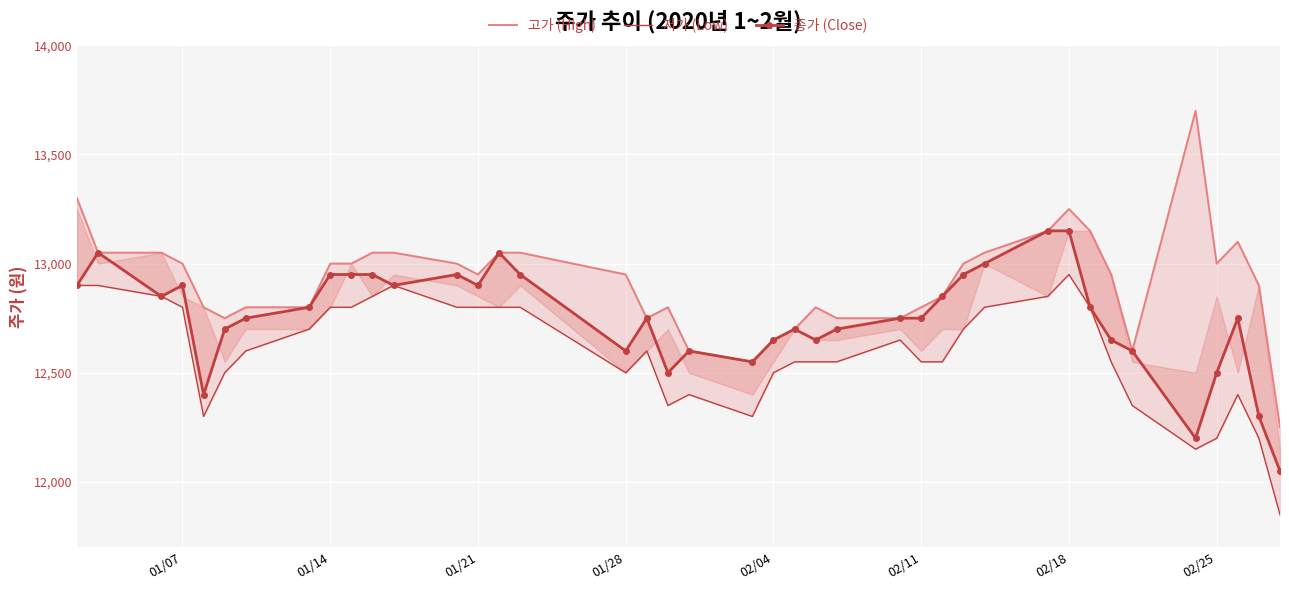

Which series has the widest spread of values?

고가 (High)